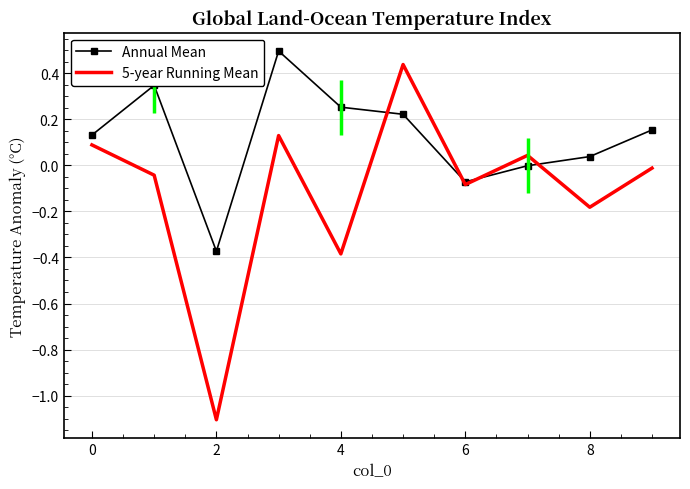

Rank the series by their average value, from lowest to highest.

5-year Running Mean, Annual Mean